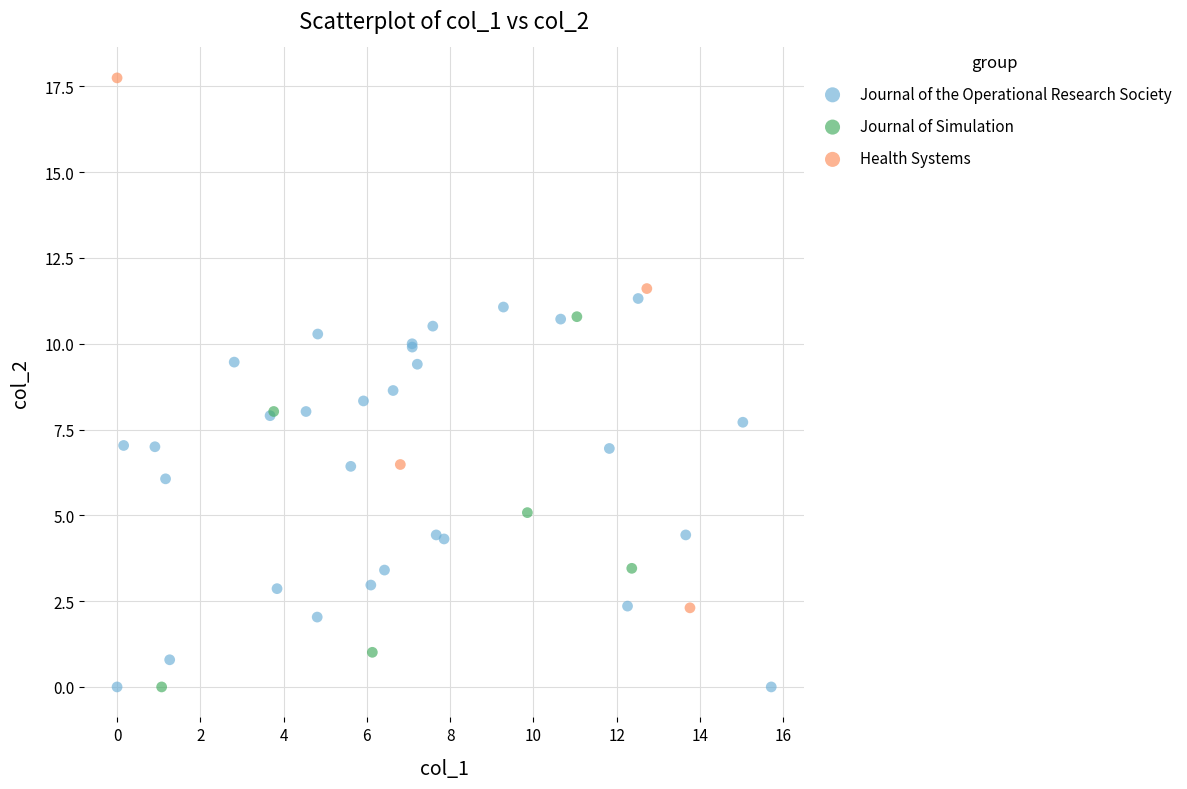

Which series reaches the maximum Y coordinate?

Health Systems